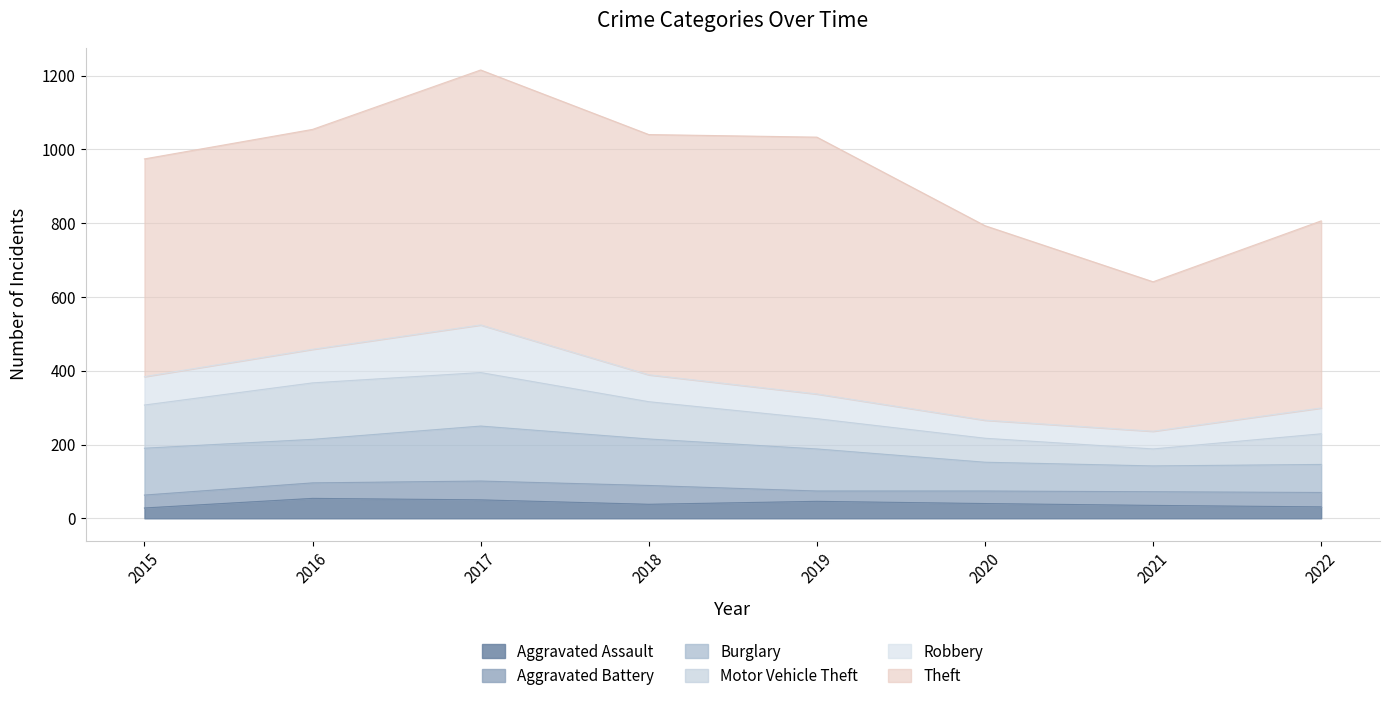

In Robbery, how many points are lower than both neighbors (excluding endpoints)?

1